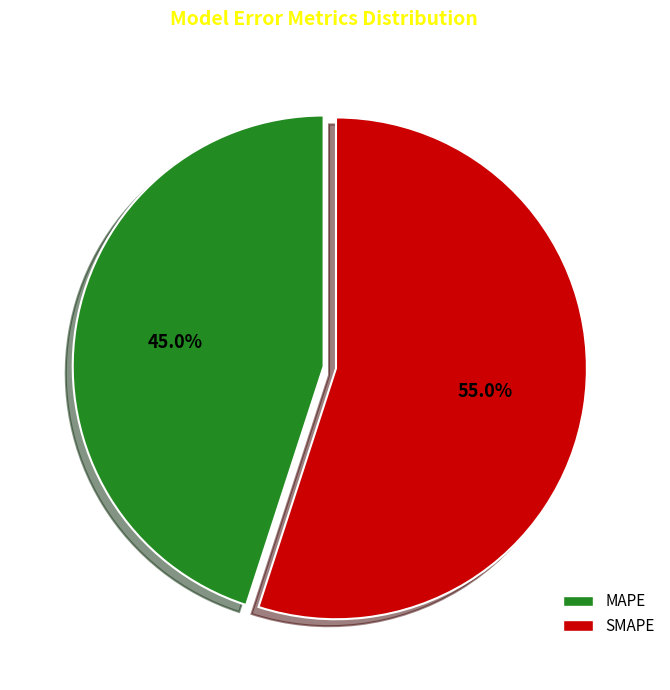

How many slices are in this pie chart?

2